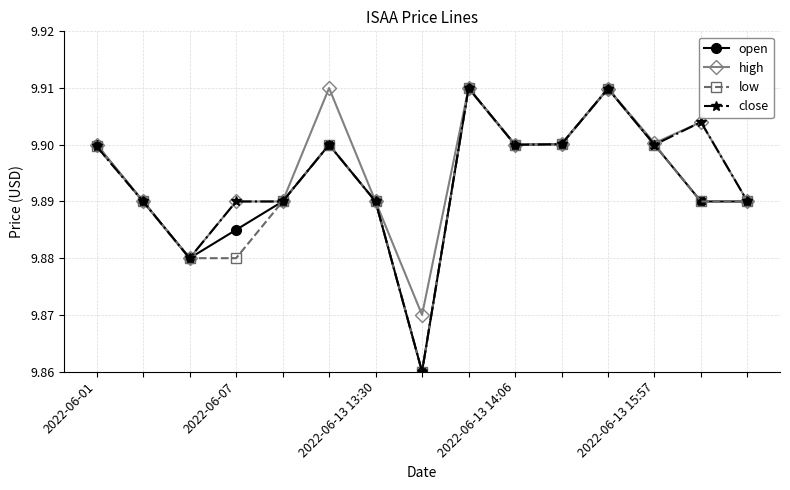

True or false: high has more than 2 points higher than both neighbors.

True